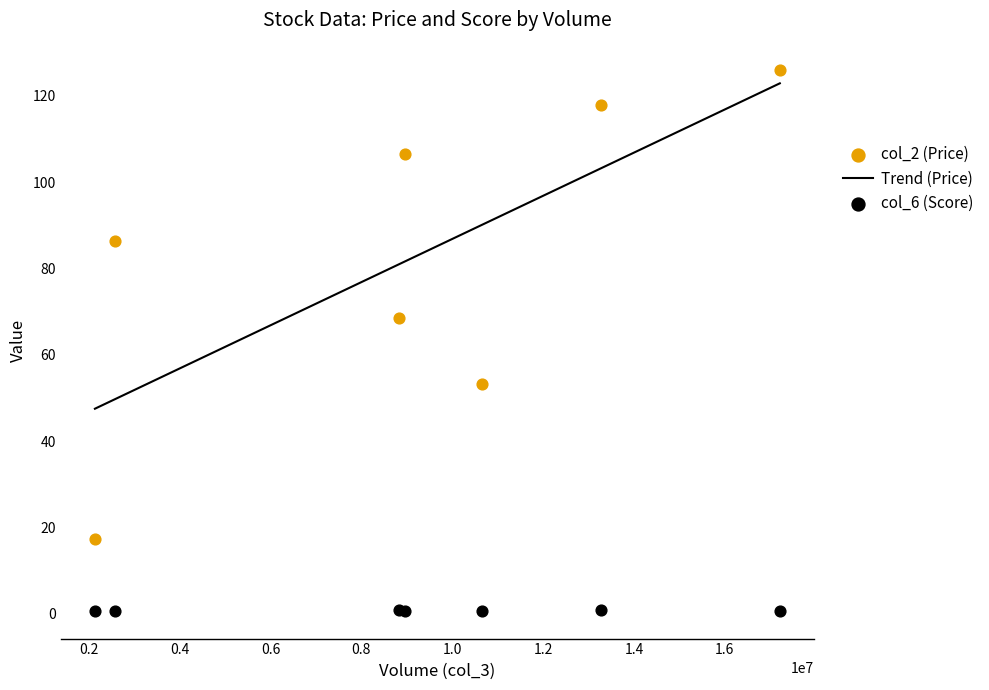

What is the total value across all series at SPY?

126.8